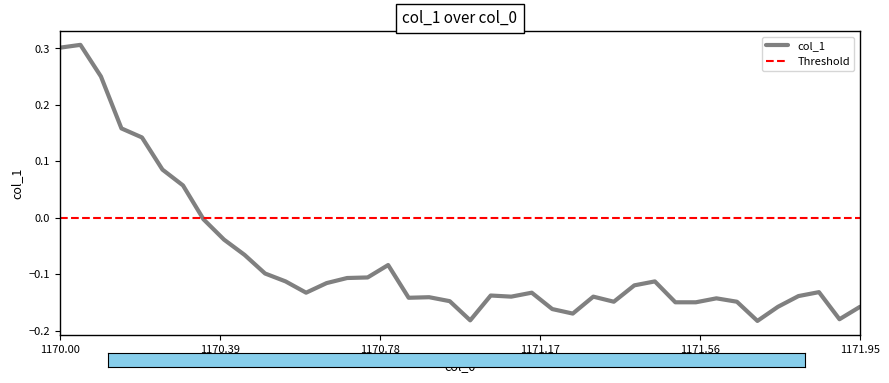

Between 1170.4 and 1171.45, which is larger?

1170.4